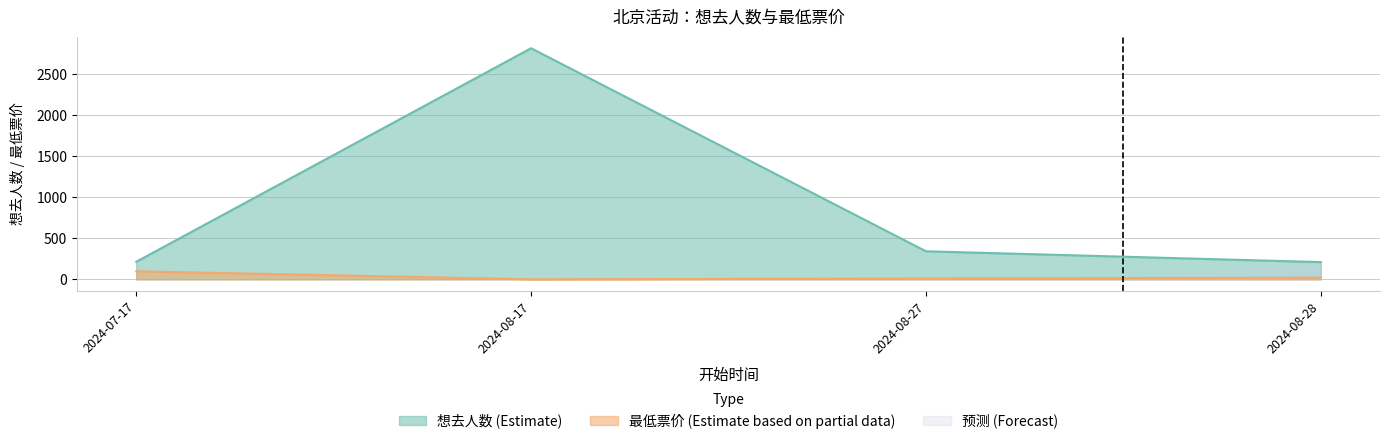

Reading left to right, extract all data points from this chart.

想去人数: 2024-07-17=214	2024-08-17=2820	2024-08-27=342	2024-08-28=210
最低票价: 2024-07-17=98	2024-08-17=0	2024-08-27=10	2024-08-28=20